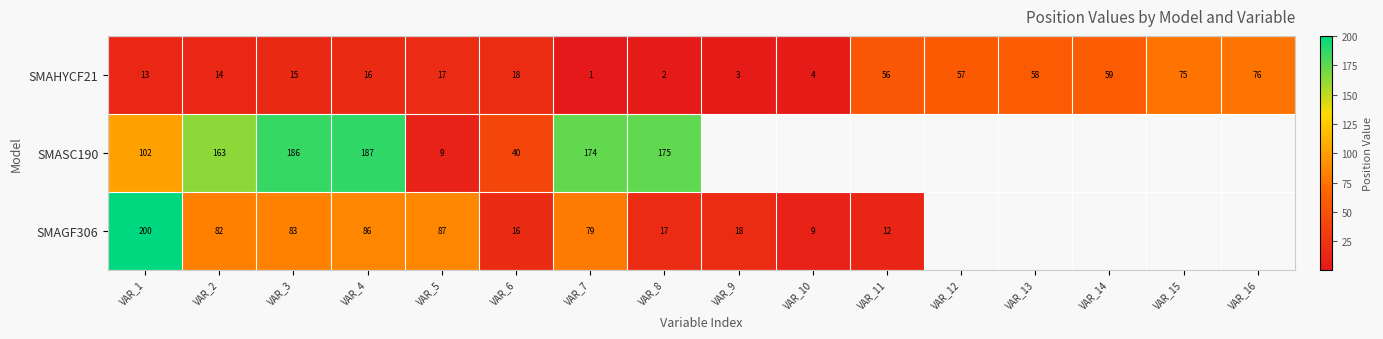

What is the spread (max minus min) of values at VAR_7?

173